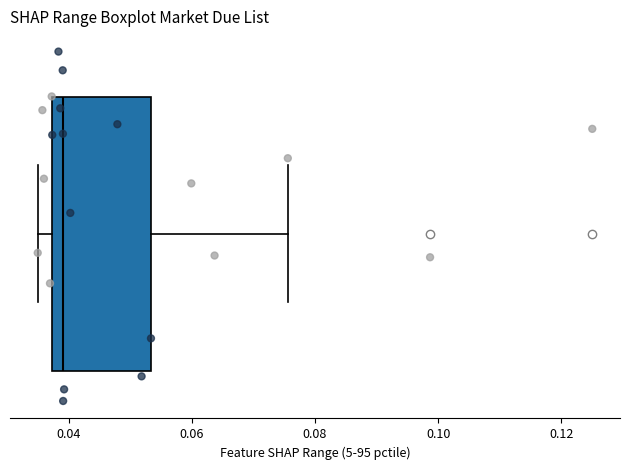

Where is the right edge of the box on the x-axis? The values are not printed on the chart, so give them approximately, as read against the axis.

0.054